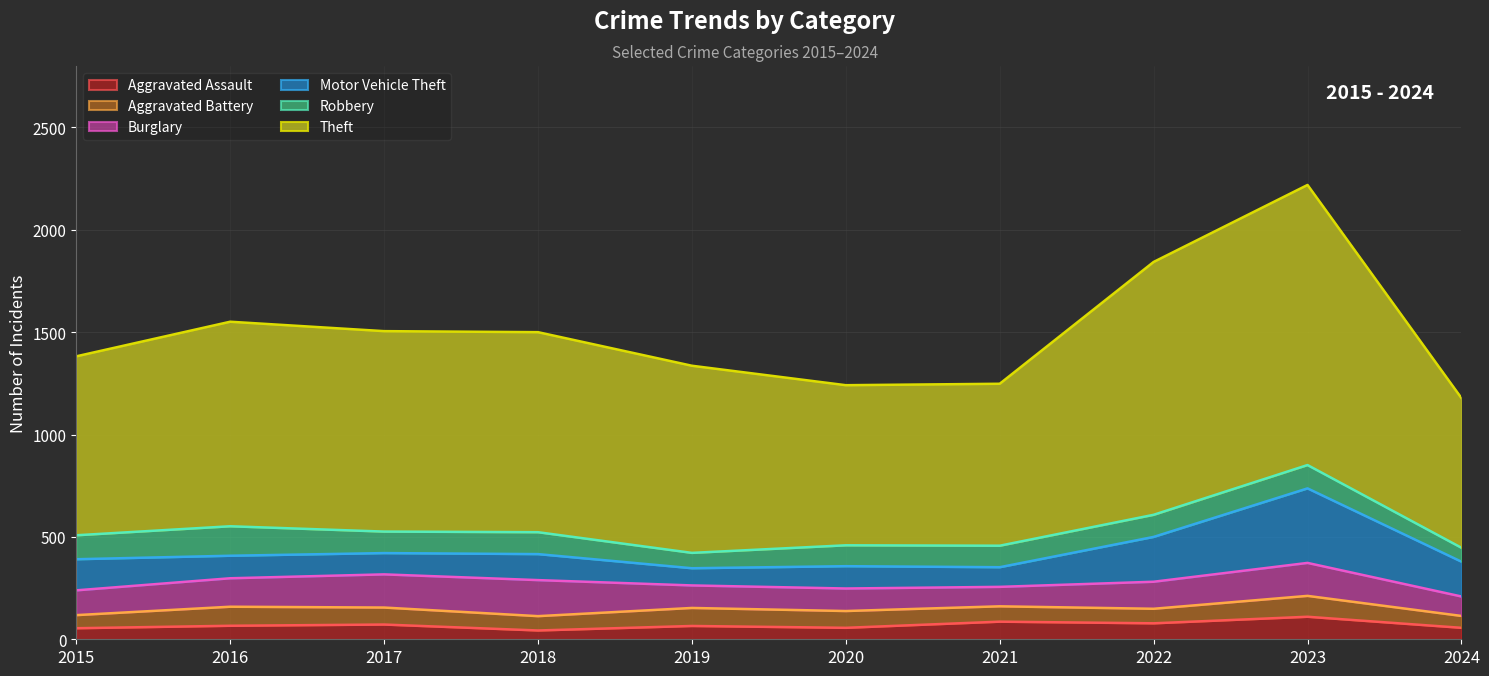

What is the value of the Robbery point at the 3rd from the left?

105